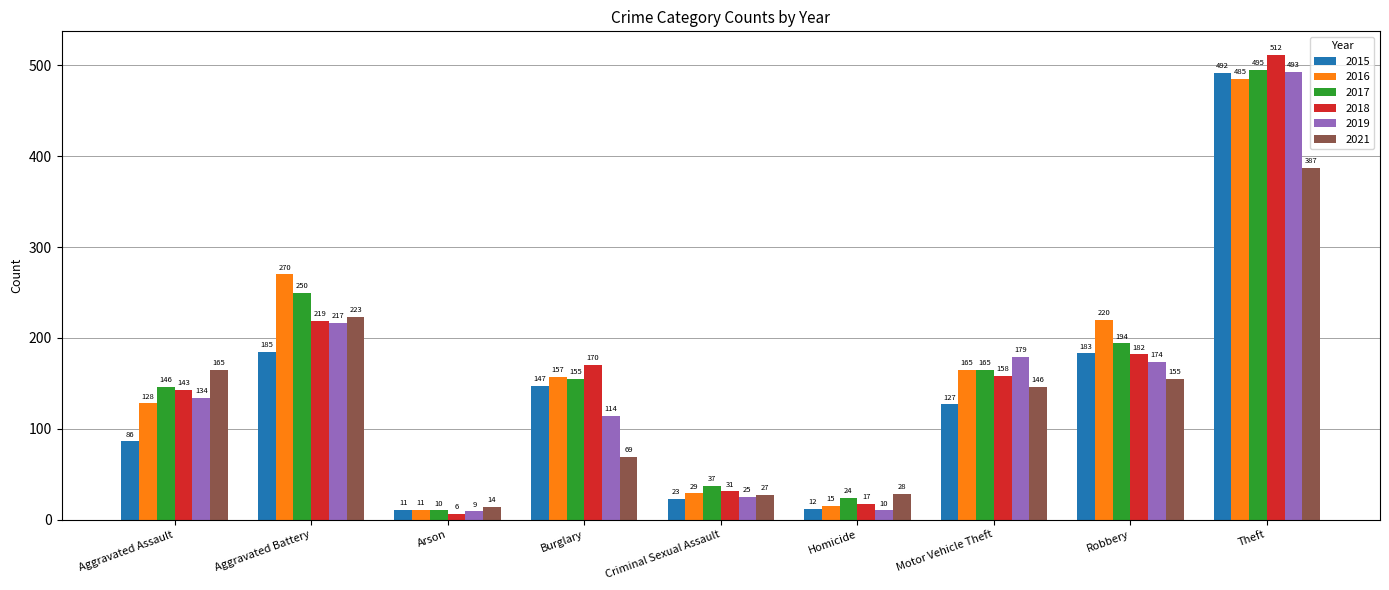

Rank the categories by 2021 value from lowest to highest.

Arson, Criminal Sexual Assault, Homicide, Burglary, Motor Vehicle Theft, Robbery, Aggravated Assault, Aggravated Battery, Theft